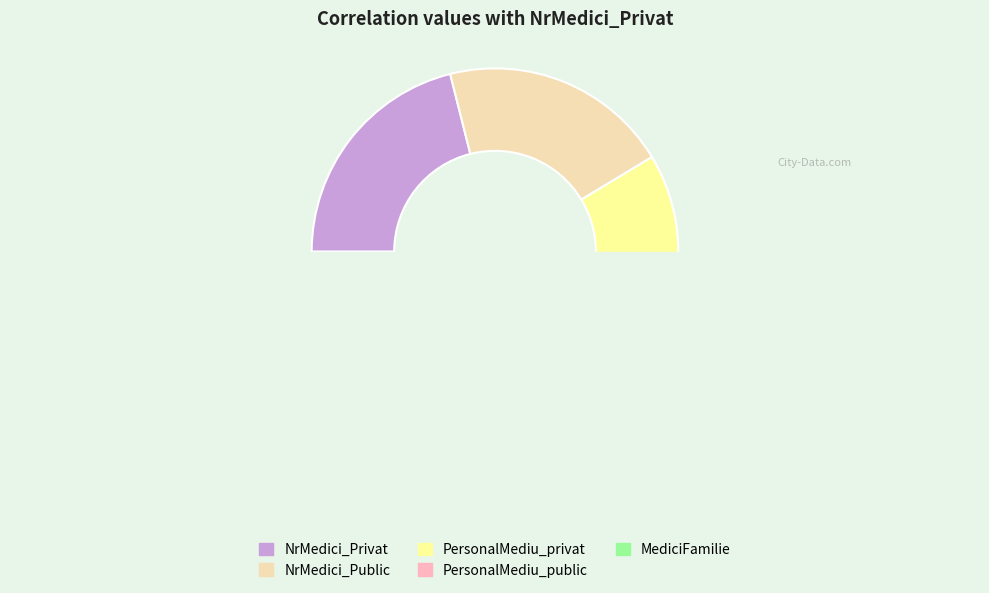

Does NrMedici_Public account for over 50% of the chart?

No